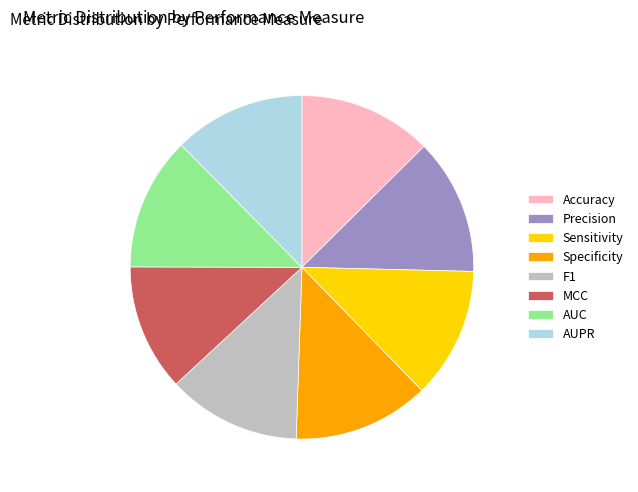

Does any single category account for the majority?

No